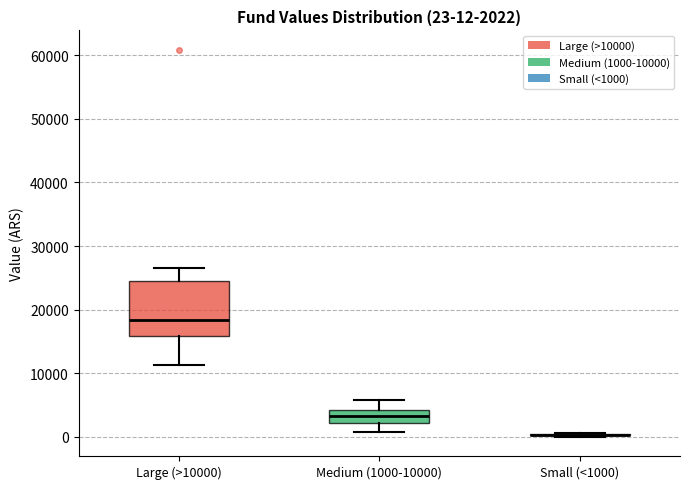

Which box is the tallest, from its lower edge to its upper edge?

Large (>10000)